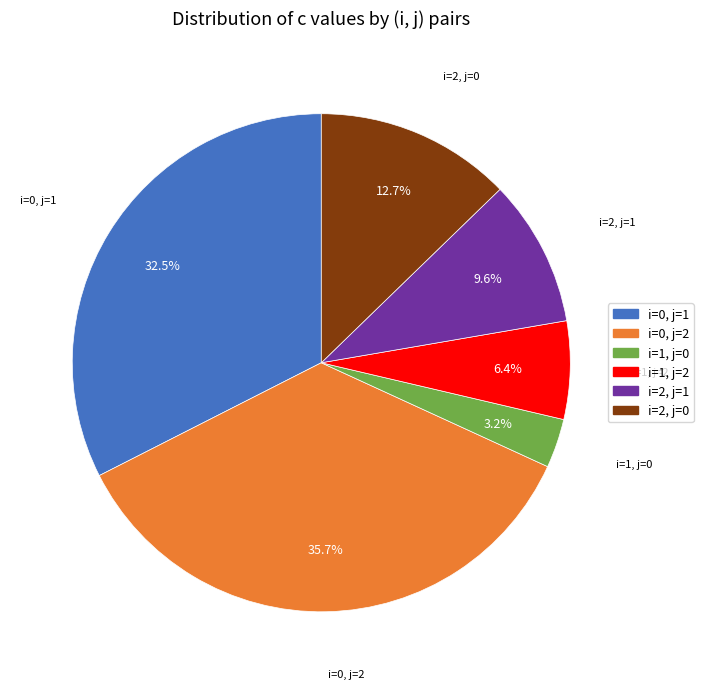

Does any single category account for the majority?

No